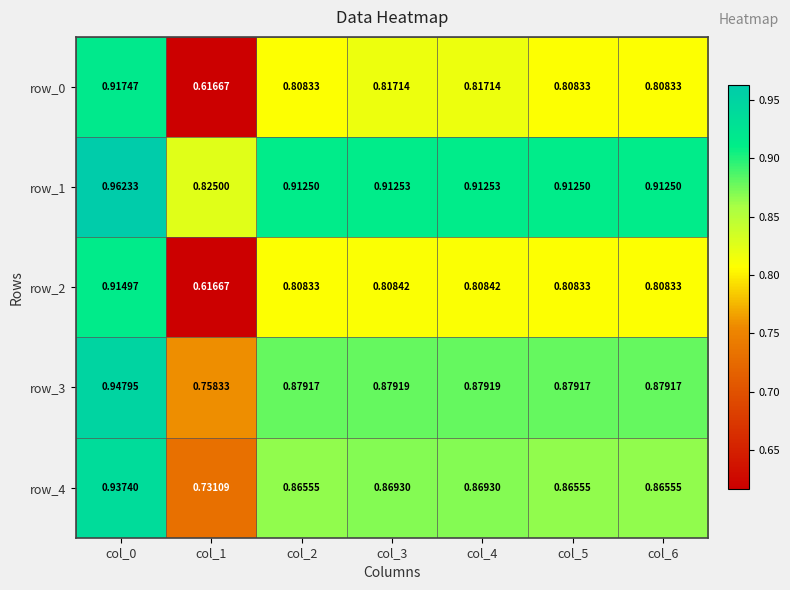

Between col_4 and col_6, which series saw the biggest shift?

row_0